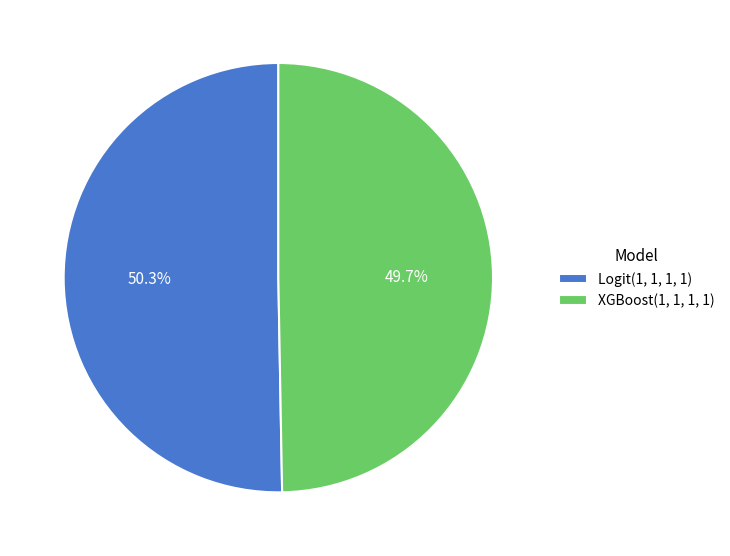

Which slice is the largest?

Logit(1, 1, 1, 1)